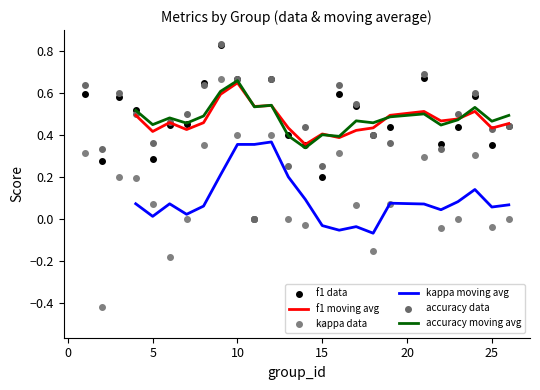

Which series has the largest total across all categories?

accuracy